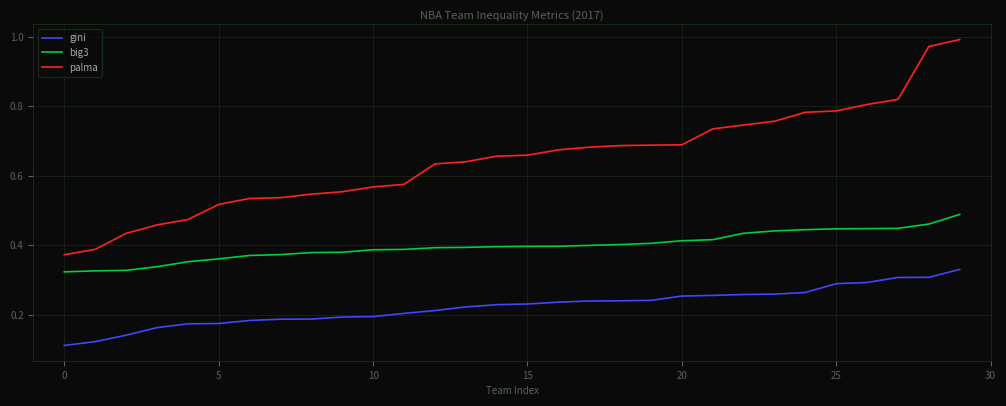

Which series has the largest total across all categories?

palma